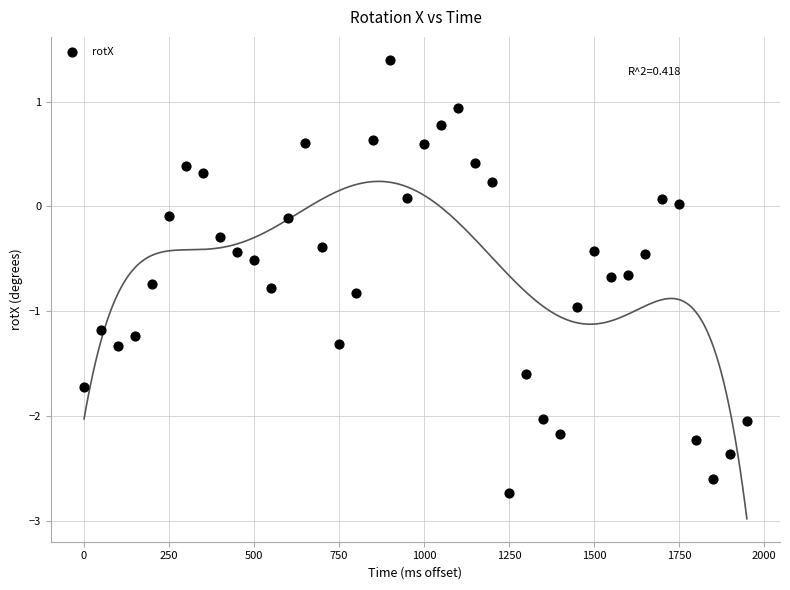

What is the range of Y values (max minus min)?

4.1